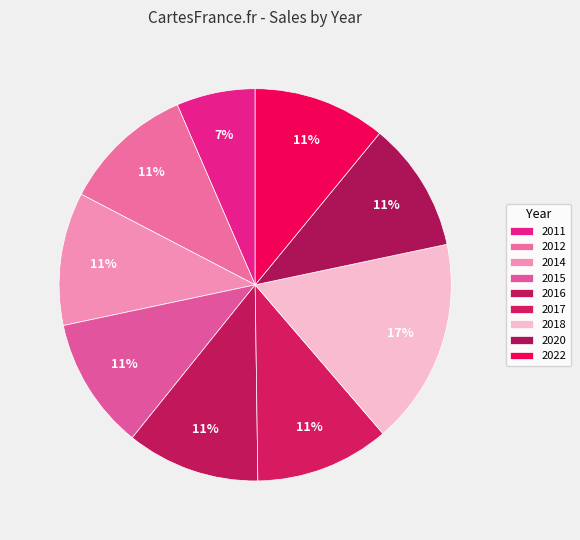

How many slices are in this pie chart?

9